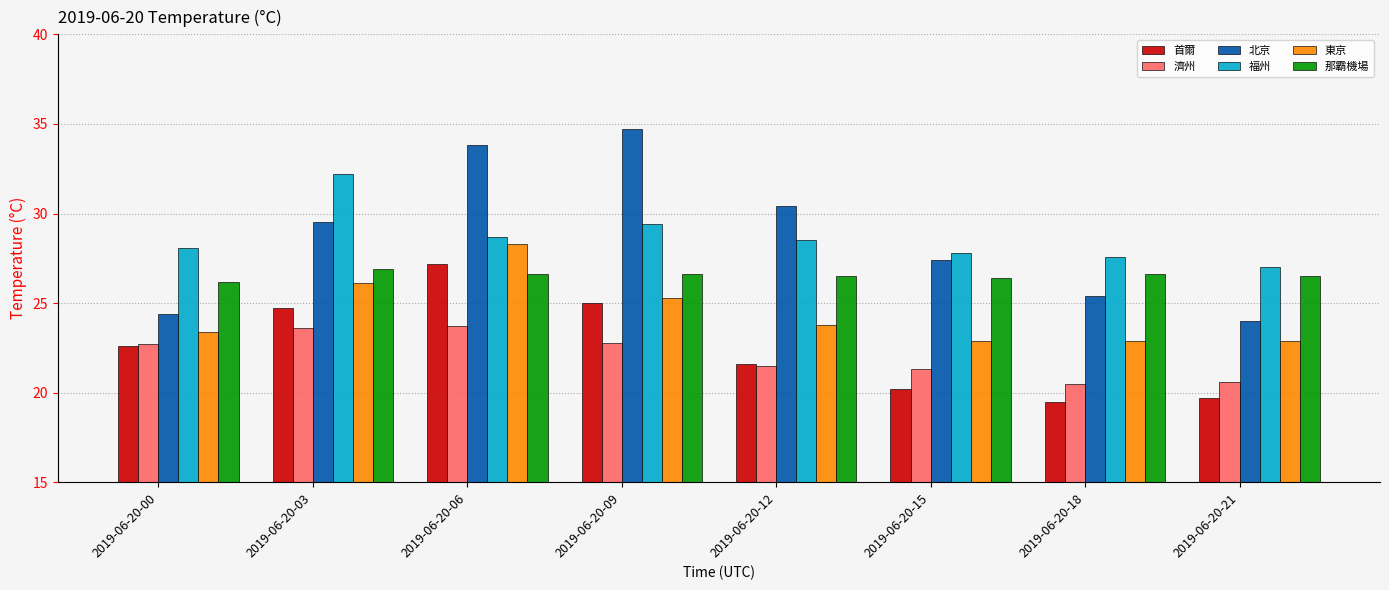

Is it true that 首爾 equals 6.0 at 2019-06-20-18?

False